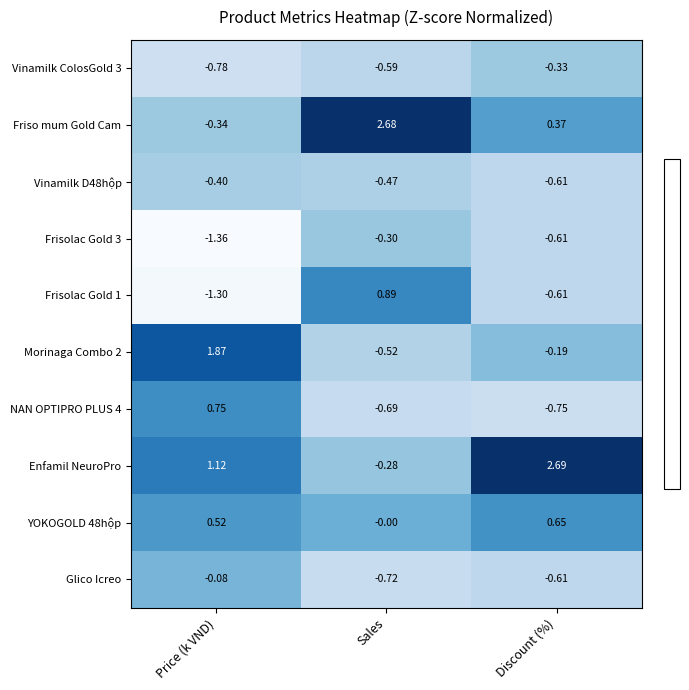

Where does the Morinaga Combo 2 series first go above 0?

Price (k VND)